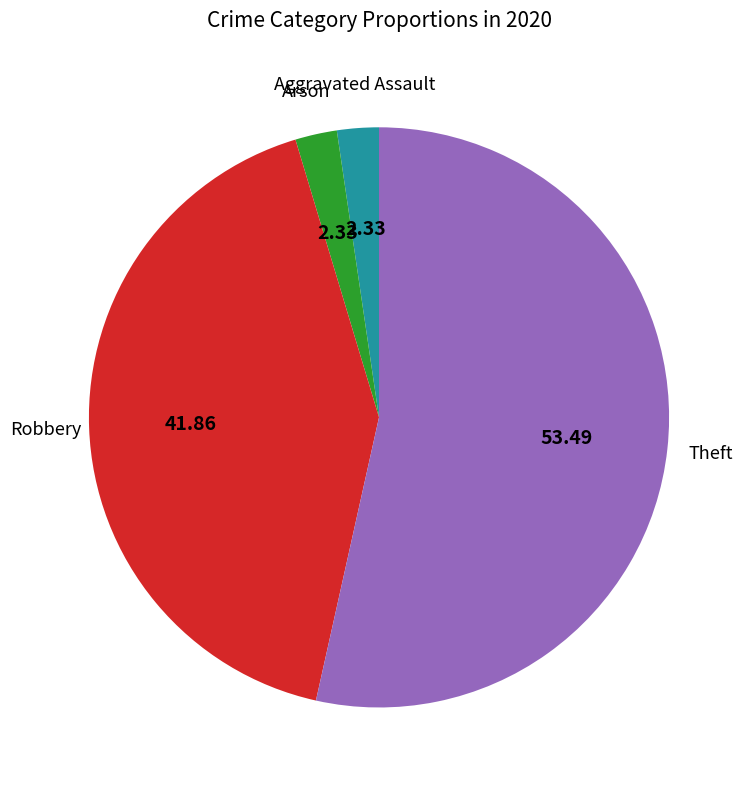

Is there a majority slice in this chart?

Yes